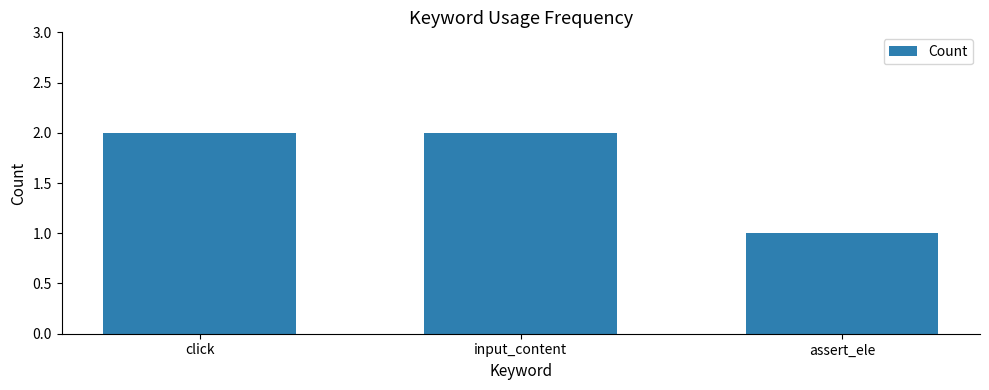

The chart shows a value of 2 at click. True or false?

True